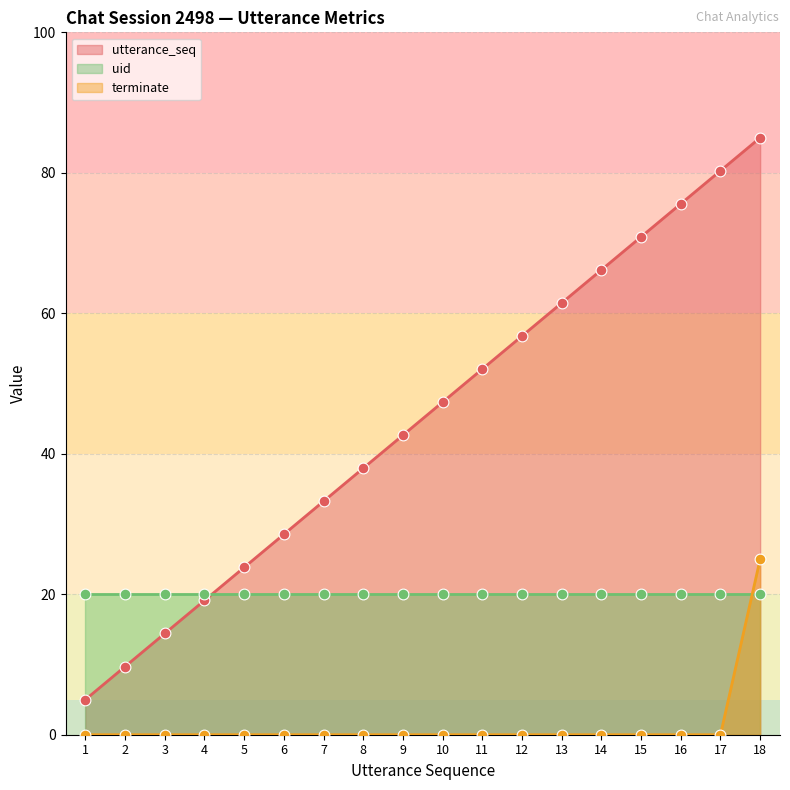

What is the total value across all series at 10?

47.4